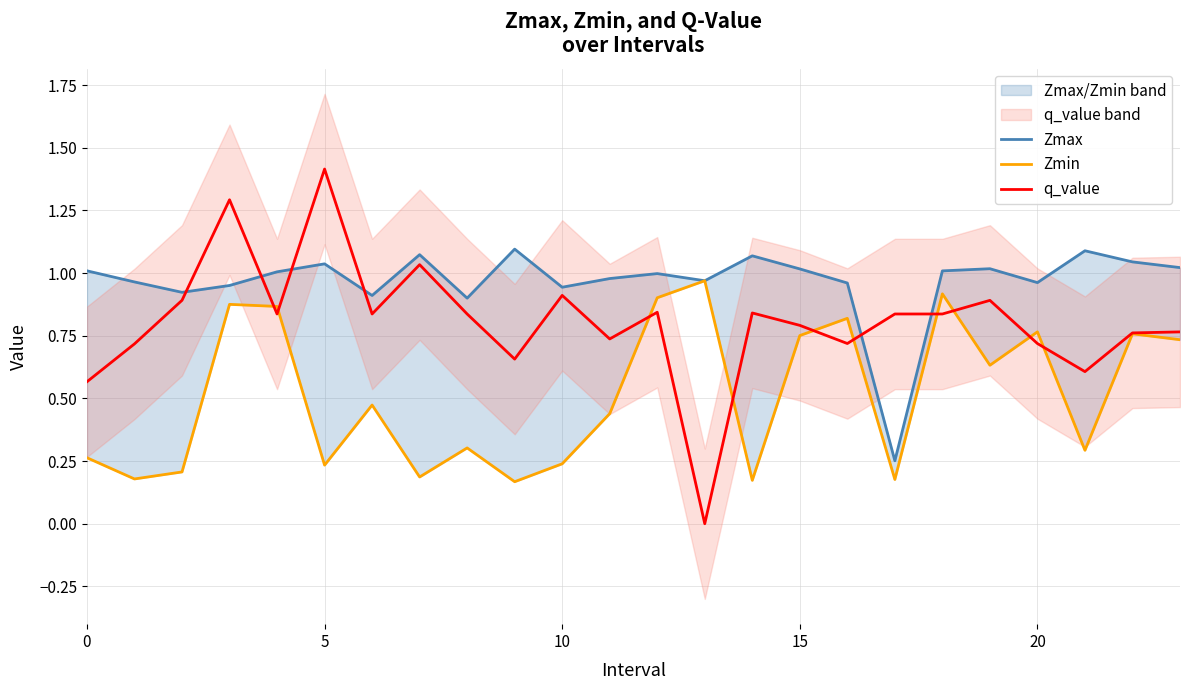

Is the value of Zmax at 13 greater than the value of q_value at 10?

Yes